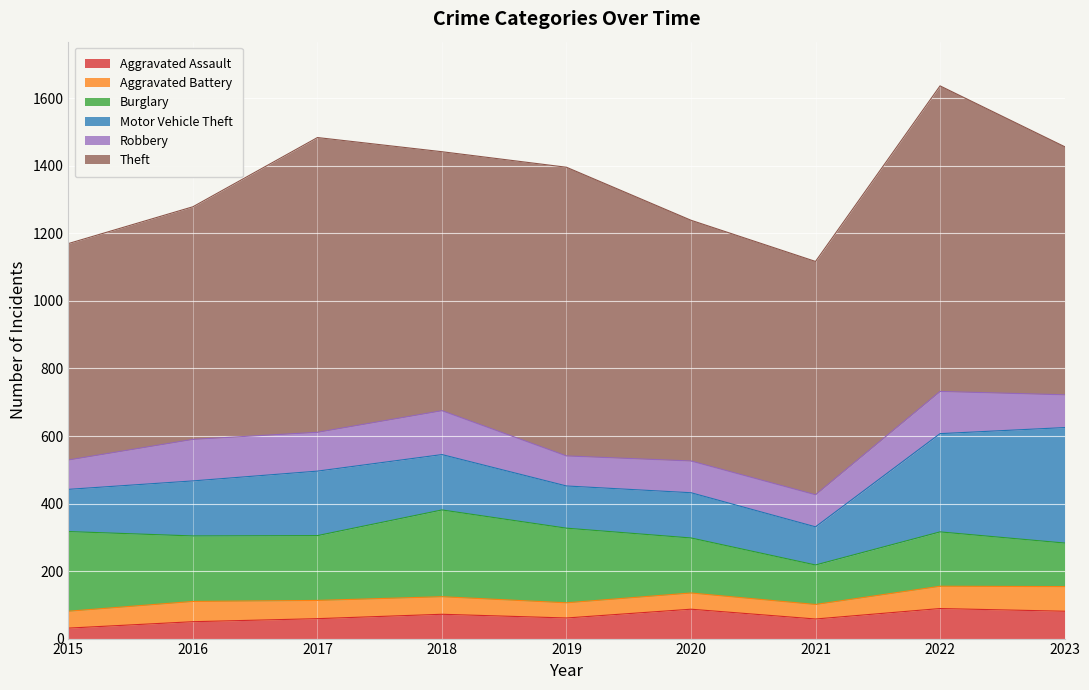

Is it true that Aggravated Battery equals 112 at 2022?

False